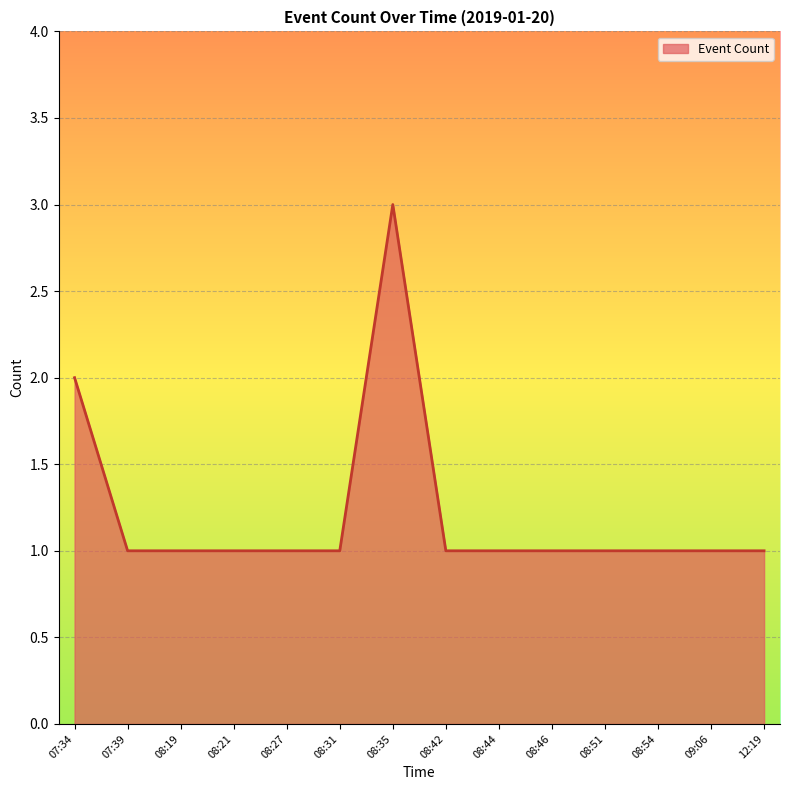

What position from the left is 08:54?

12